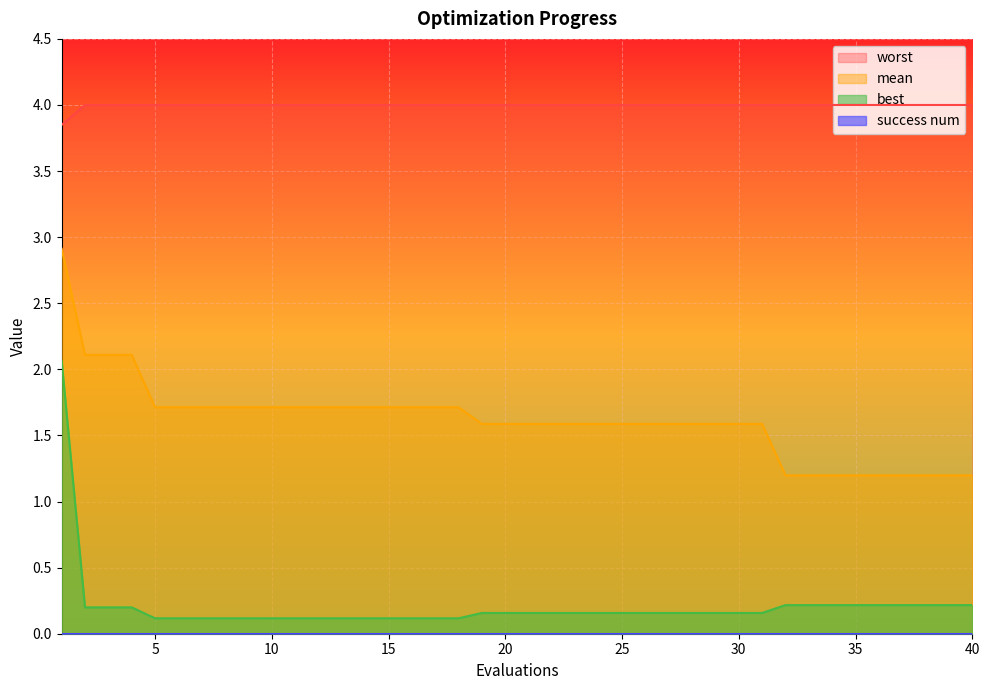

Which series has the largest range (max minus min)?

best